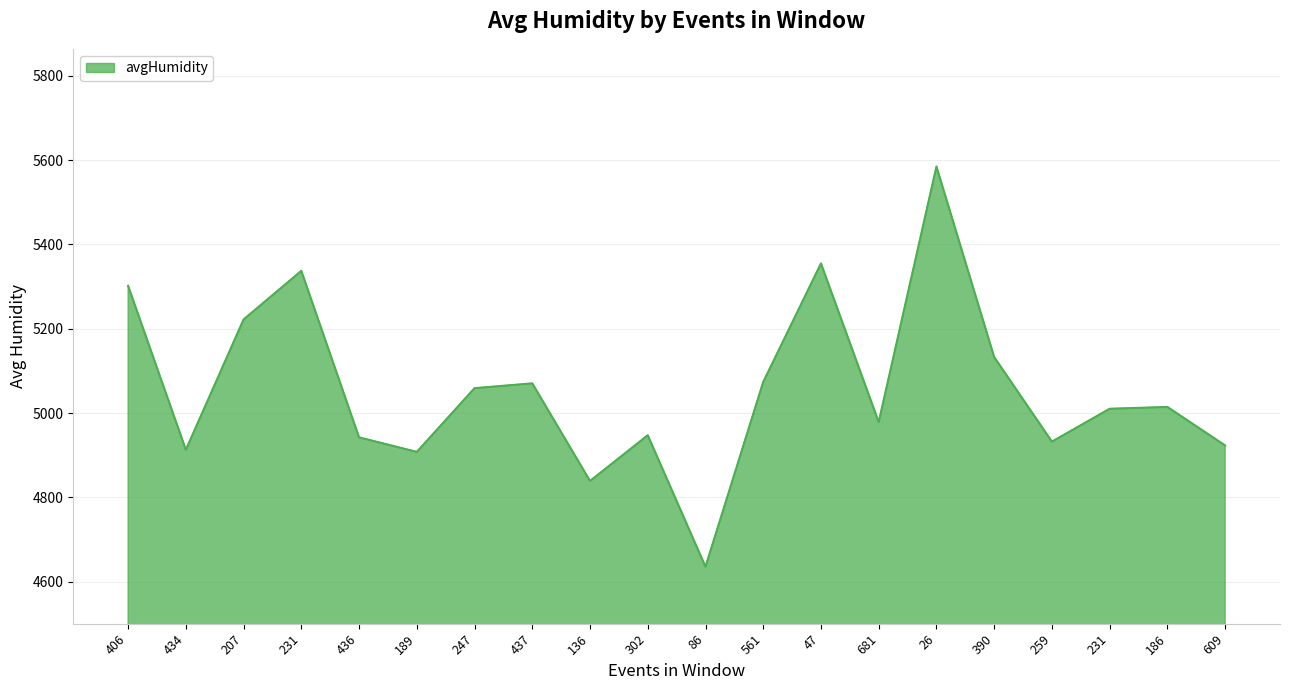

What is the smallest value displayed?

4635.2